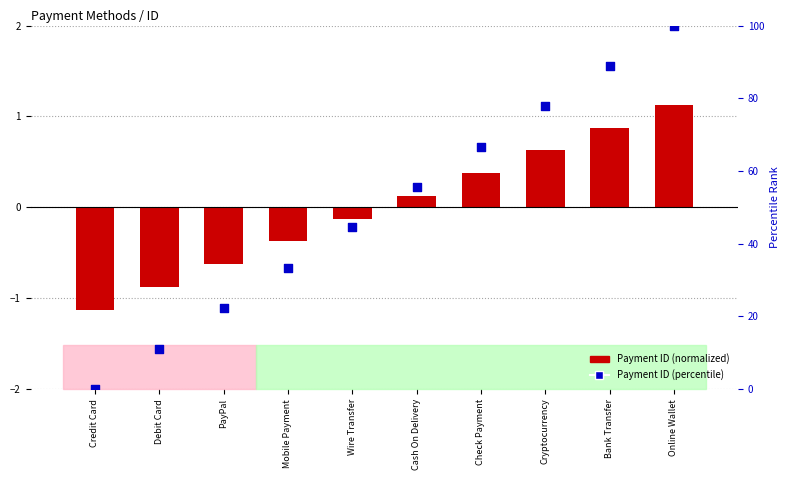

At how many categories does at least one series exceed 81?

2